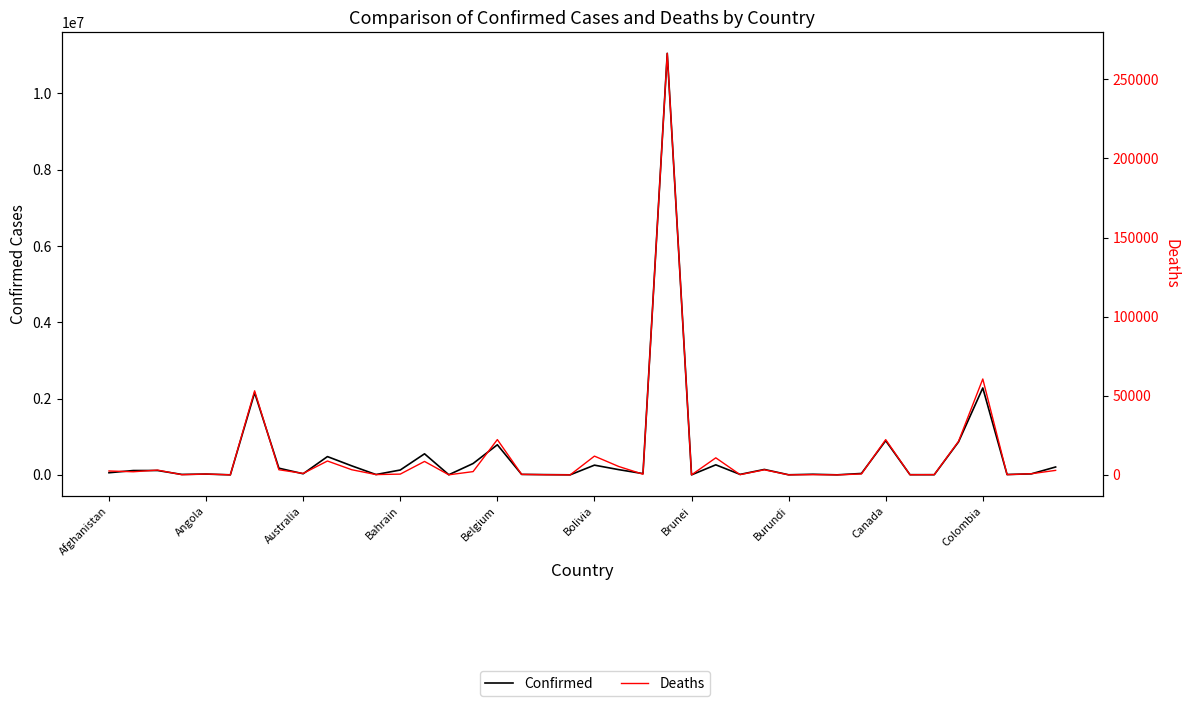

What are all the series names shown in the legend?

Confirmed, Deaths